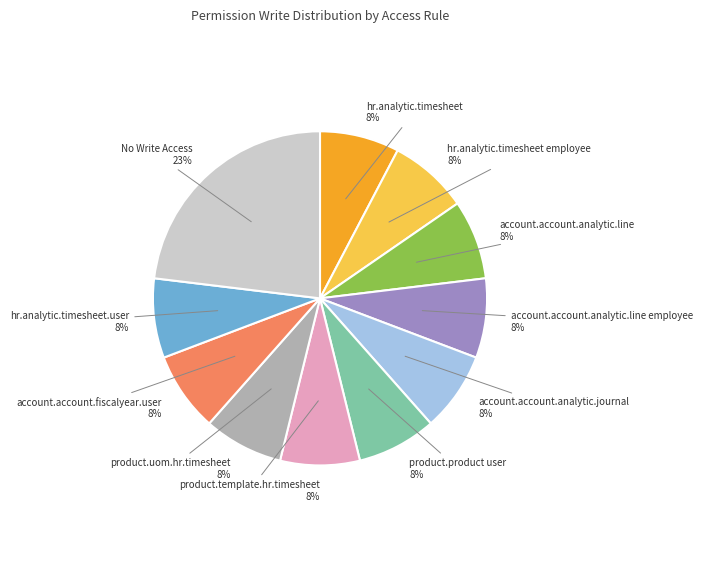

To the nearest percent, what is the average slice percentage?

9%